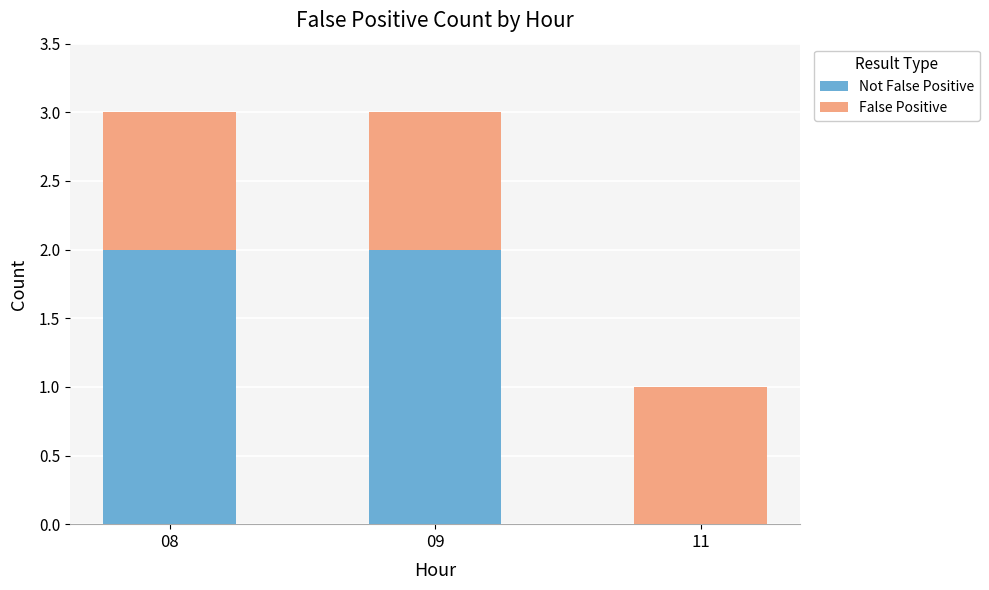

What is the total value across all series at 08?

3